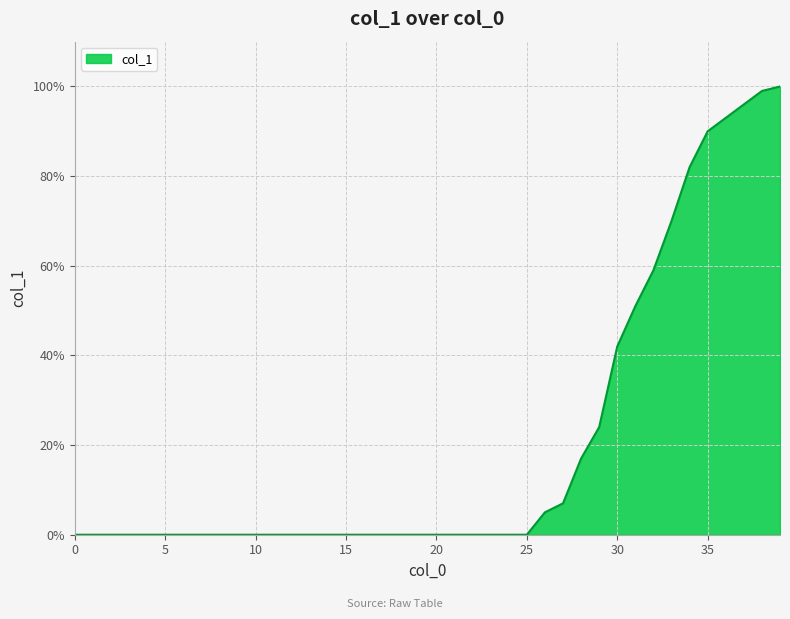

What is the difference between the maximum and minimum values?

100